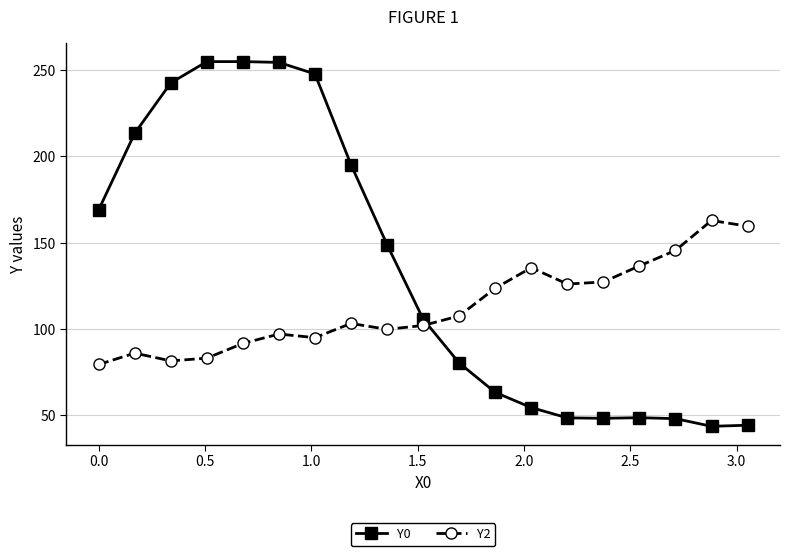

Which series has the widest spread of values?

Y0